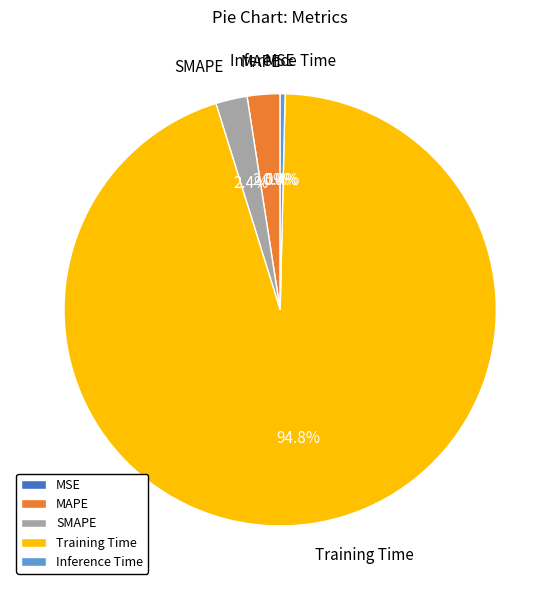

Between MAPE and Inference Time, which is larger?

MAPE